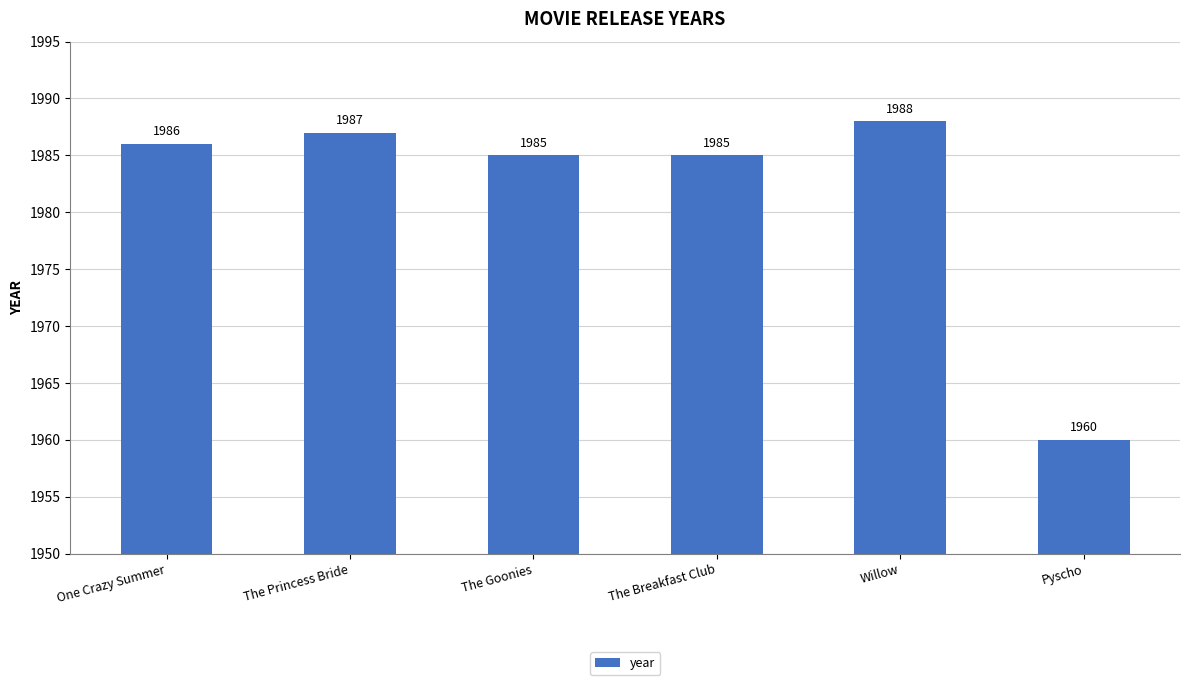

The chart shows a value of 3429 at One Crazy Summer. True or false?

False